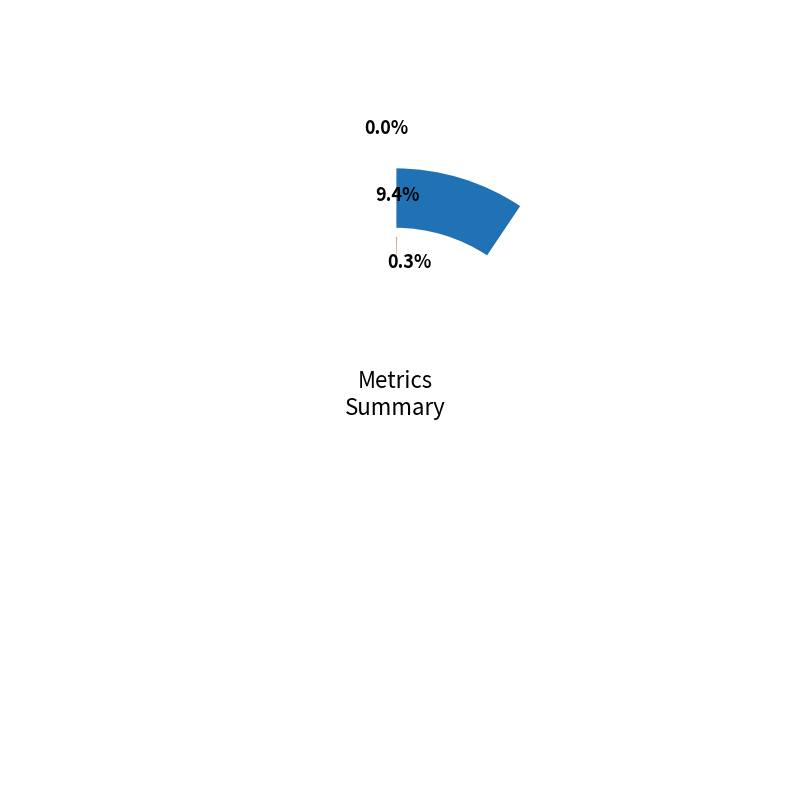

The MSE slice represents 0% of the pie. True or false?

True